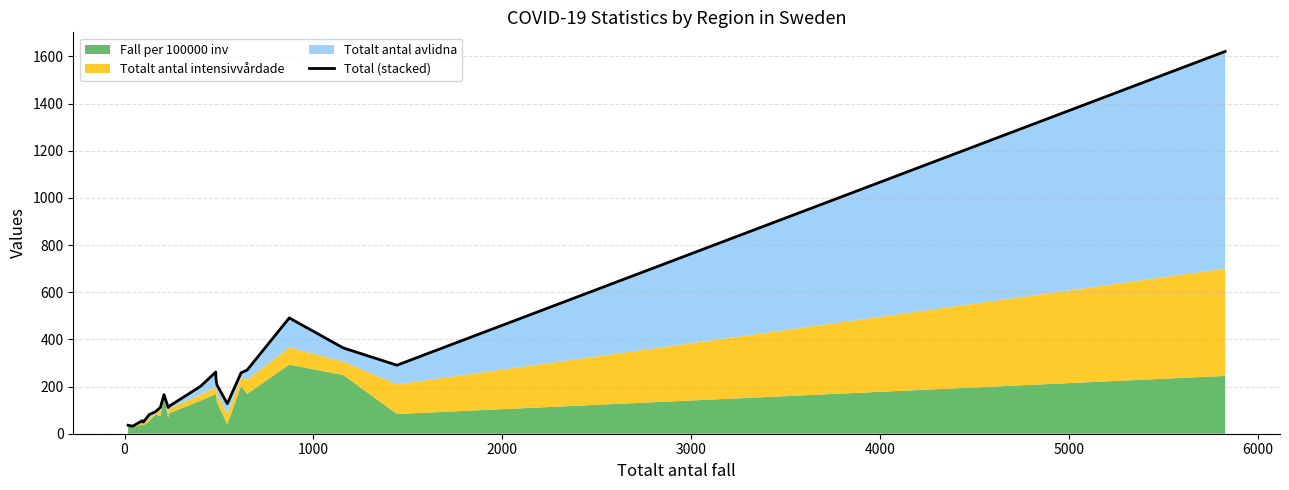

Reading right to left, what are all the values shown in this chart?

1621.1	290.6	363.8	491.1	270.1	258.4	127.5	207.5	231.5	261.7	200.9	117.6	111.2	165.8	112.0	93.4	81.4	49.4	55.3	31.9	35.8